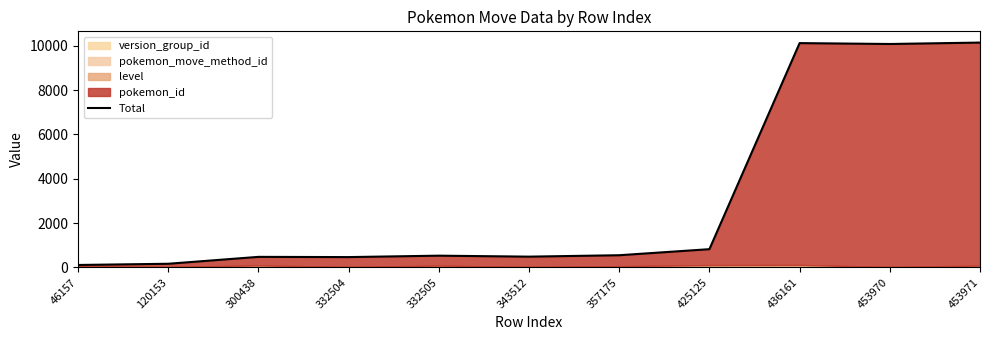

How many values are below 529?

5